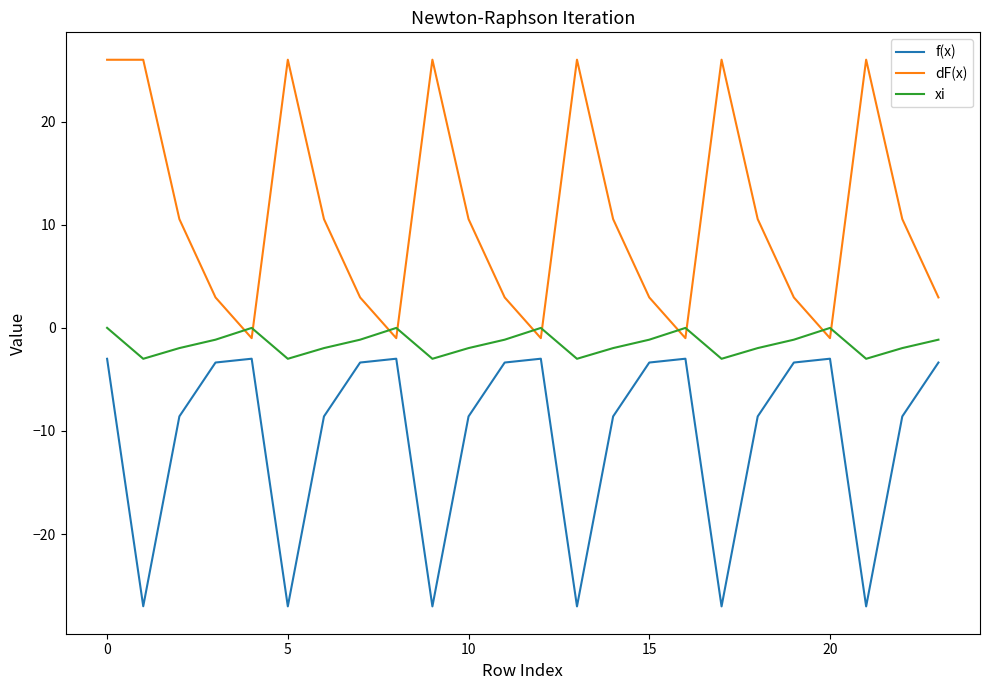

True or false: dF(x) has more than 1 points higher than both neighbors.

True